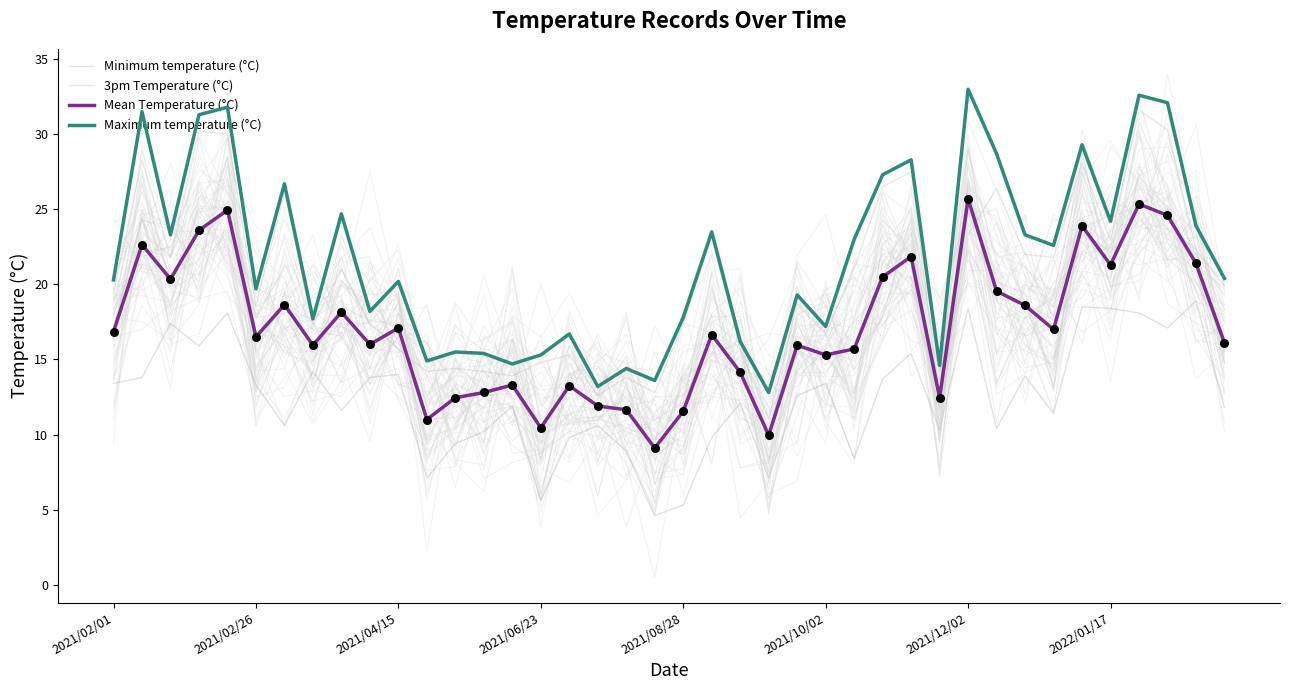

Which series has the largest total across all categories?

Maximum temperature (°C)